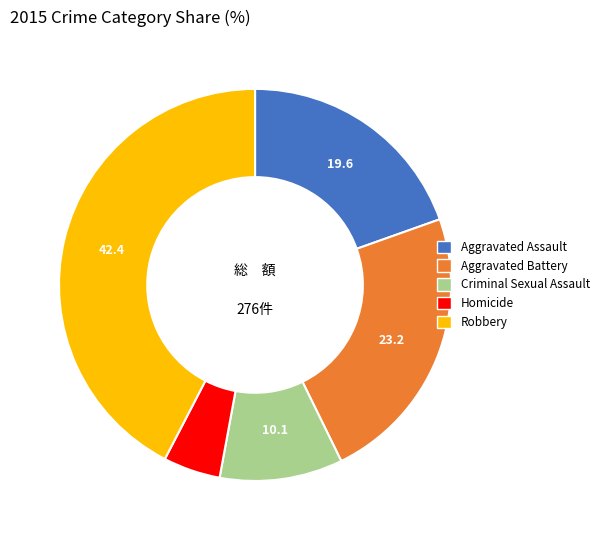

Which category has the smallest portion of the pie?

Homicide